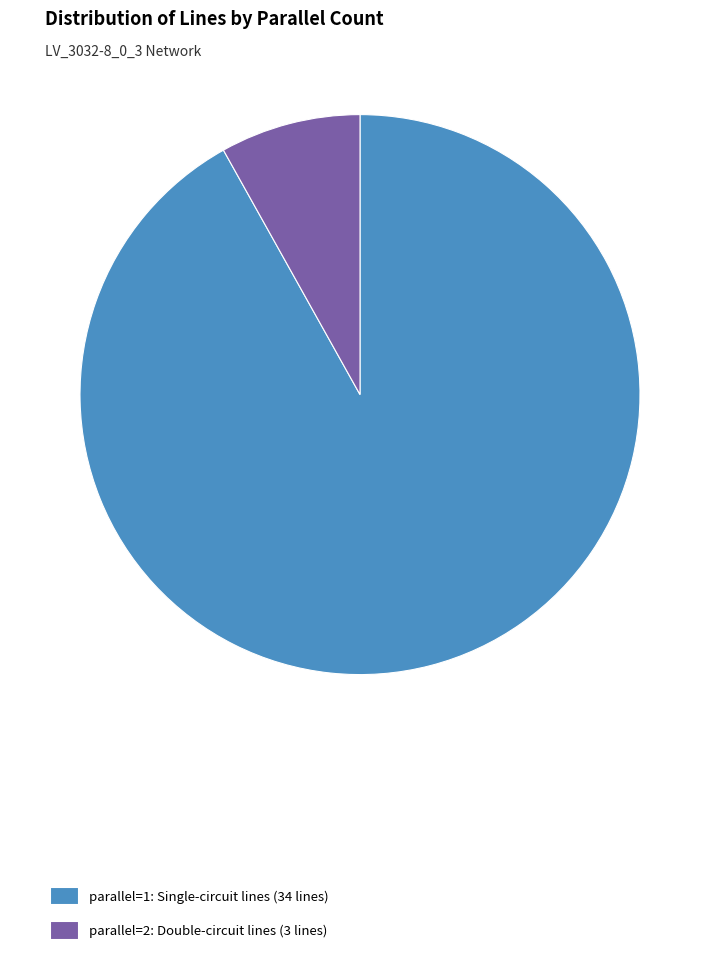

True or false: parallel=1 accounts for 92% of the total.

True